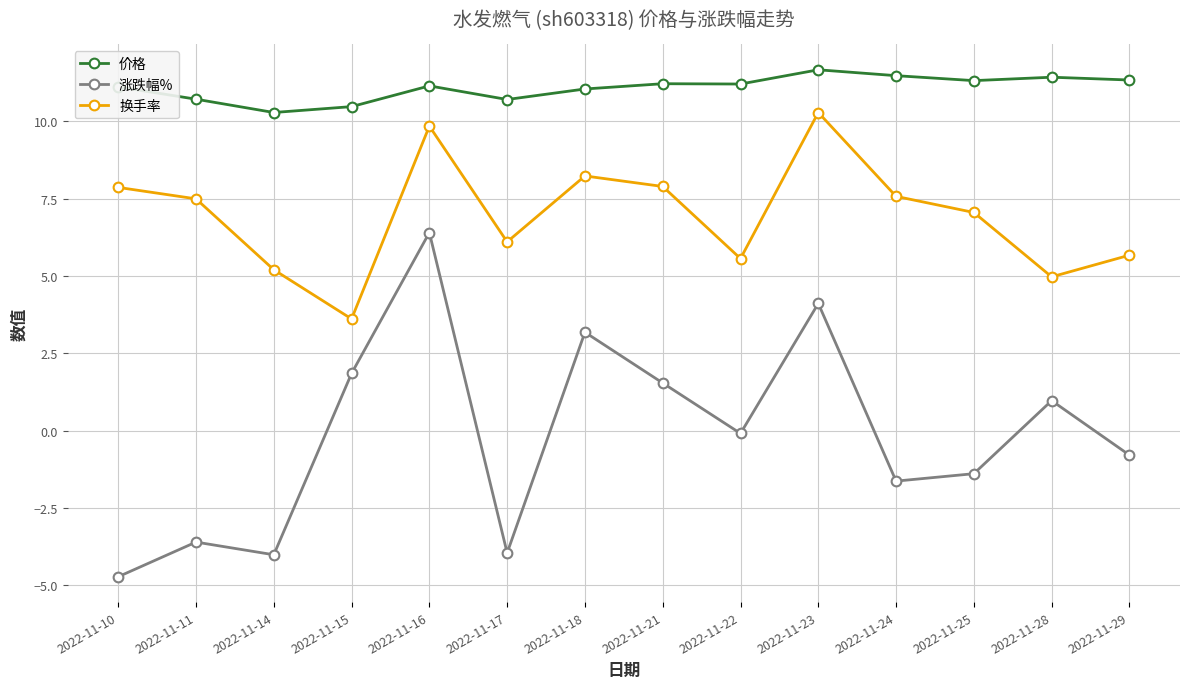

The value of 换手率 at 2022-11-22 is 8.8. True or false?

False